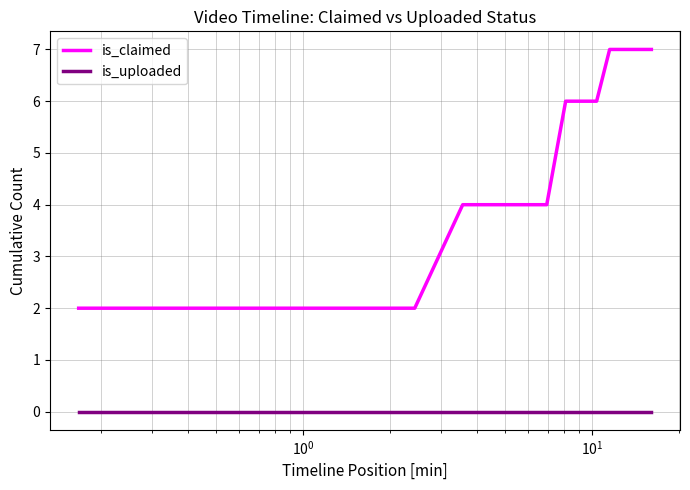

List the series in order of their peak value, lowest first.

is_uploaded, is_claimed